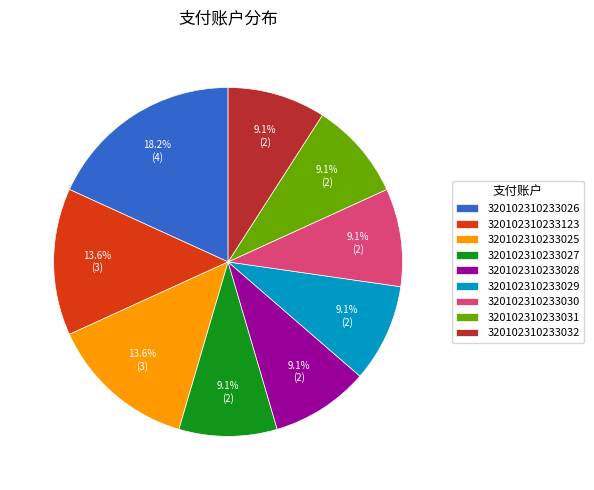

Is the sum of 320102310233026 and 320102310233029 greater than half?

No